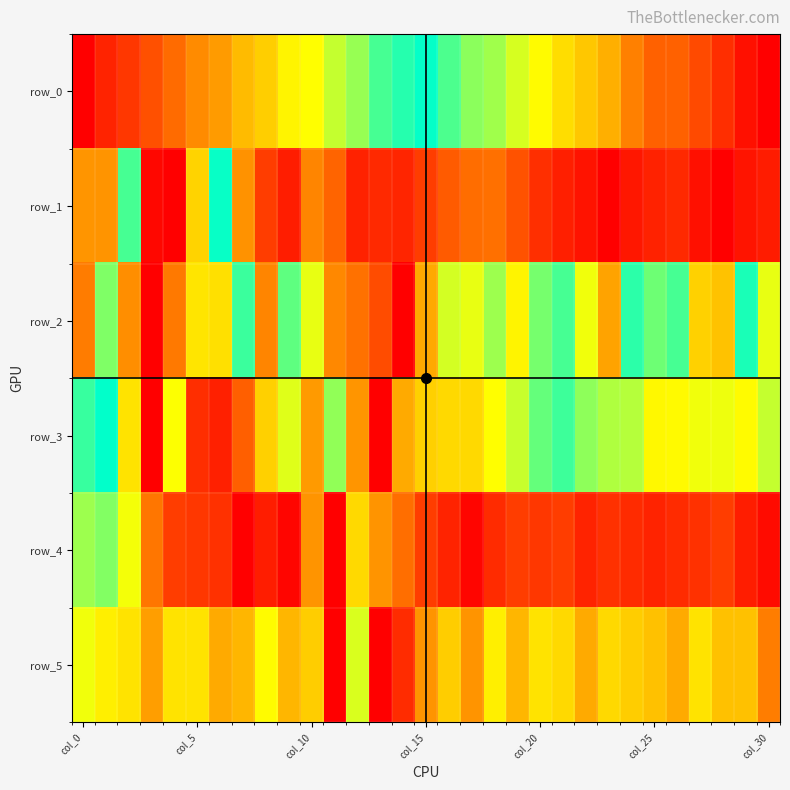

At which label does row_0 reach its minimum?

col_0